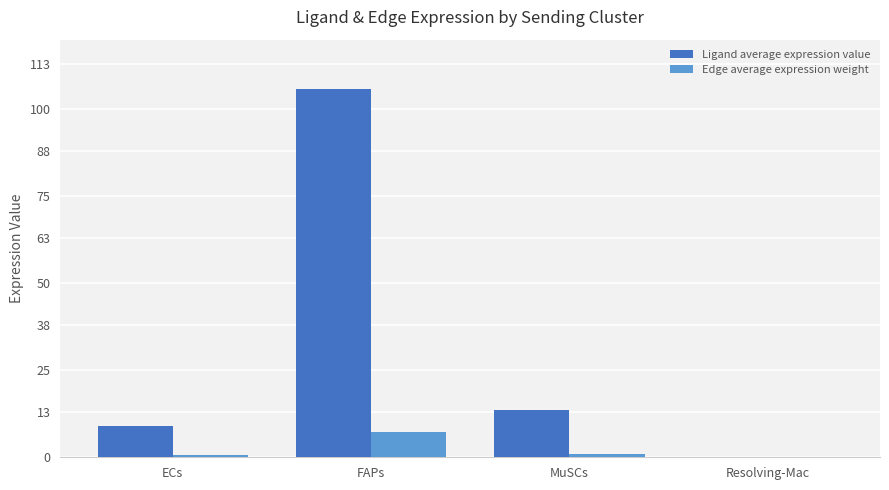

What is the greatest value displayed?

105.9